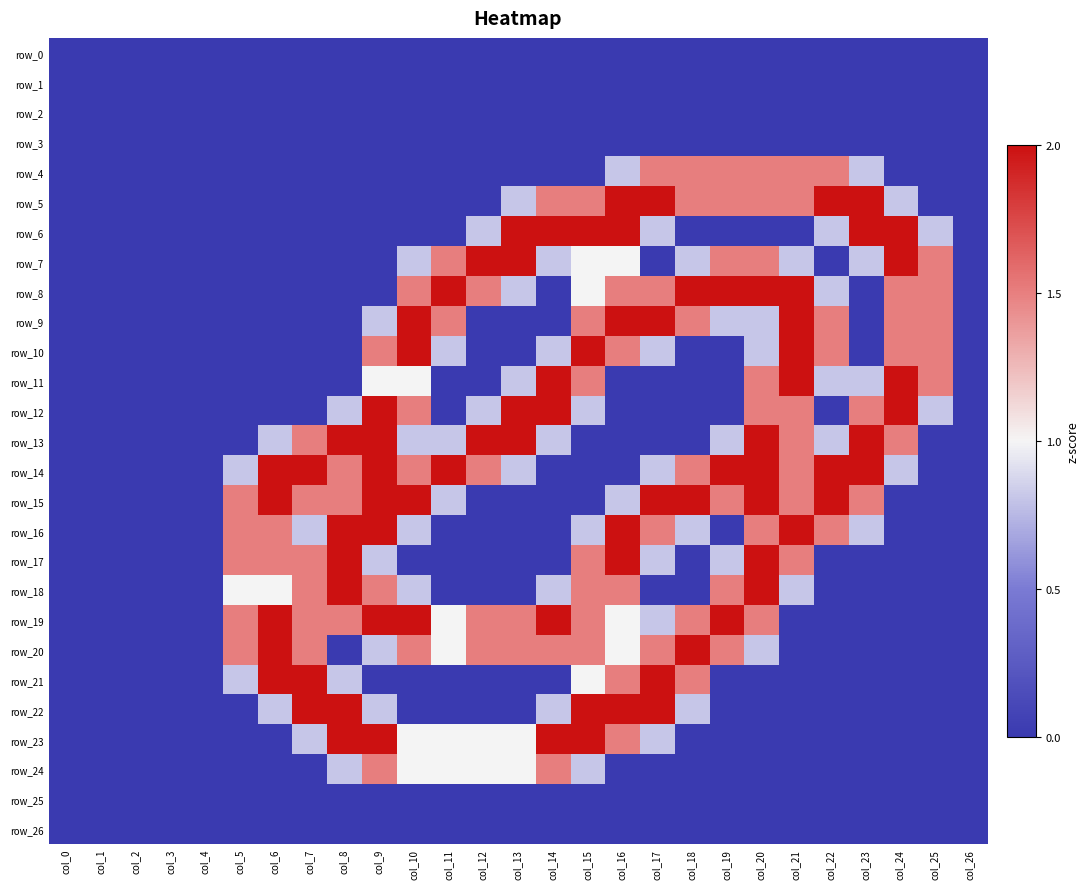

The row_24 series shows 0.0 at col_3. True or false?

True